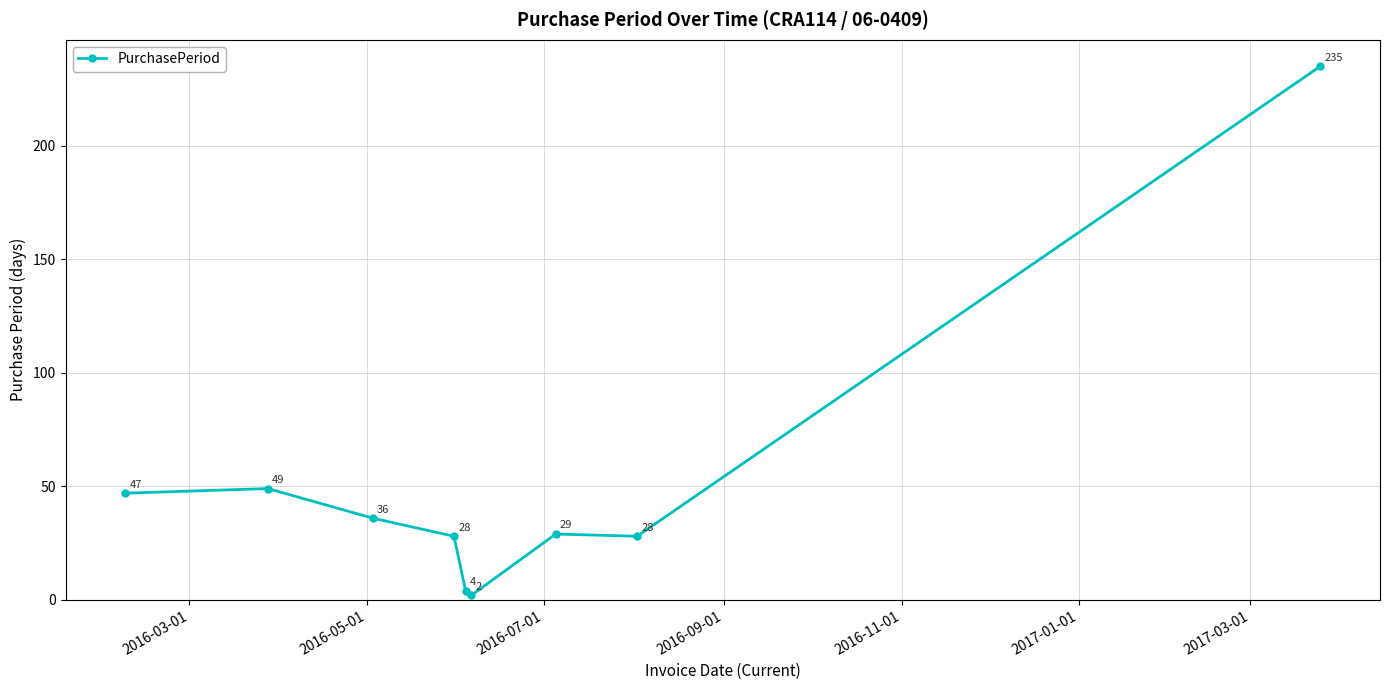

What is the smallest value displayed?

2